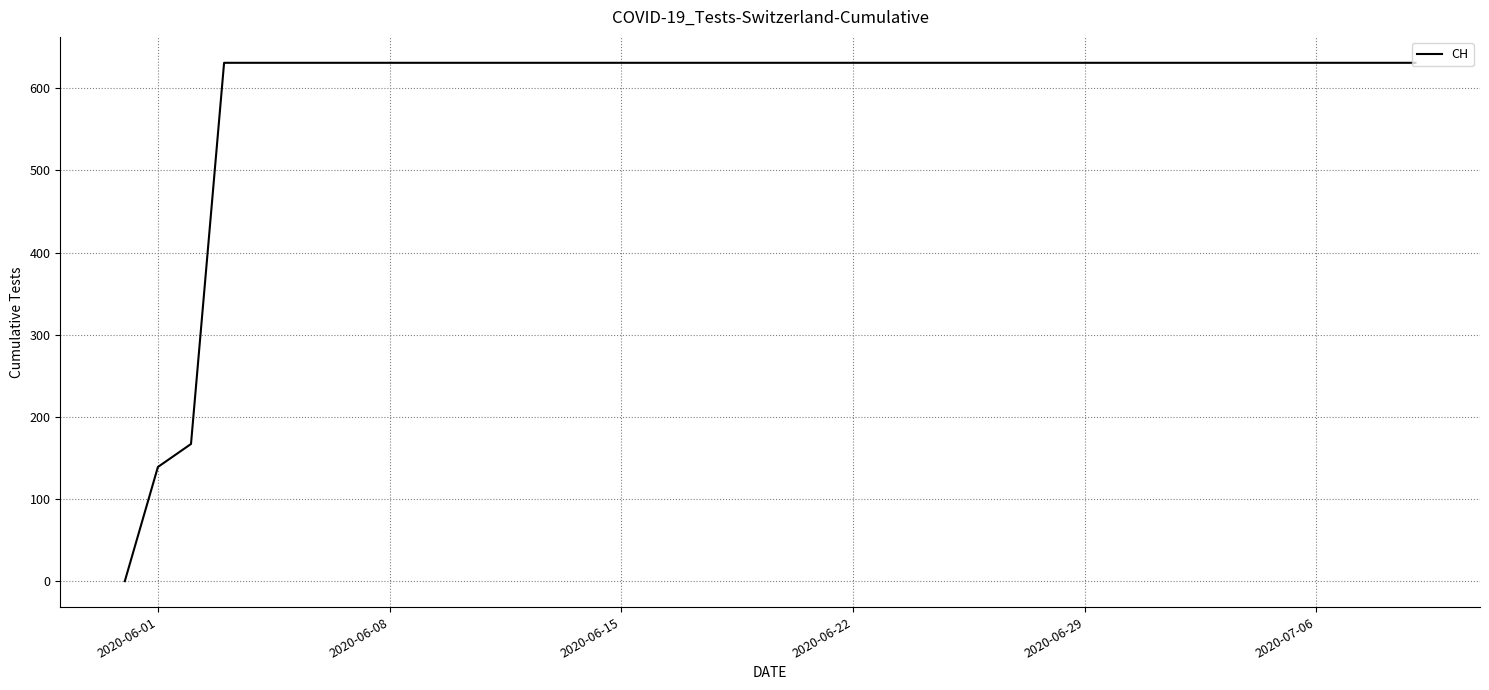

What is the maximum value shown in the chart?

631